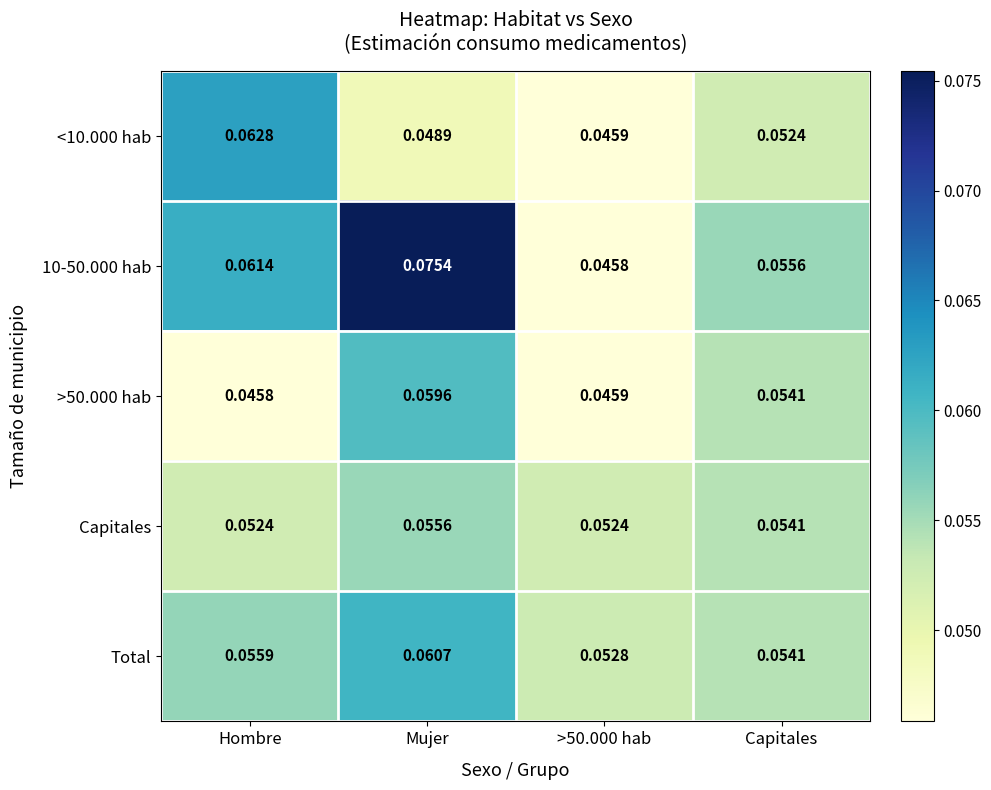

Which category has the highest value in the Capitales series?

Mujer